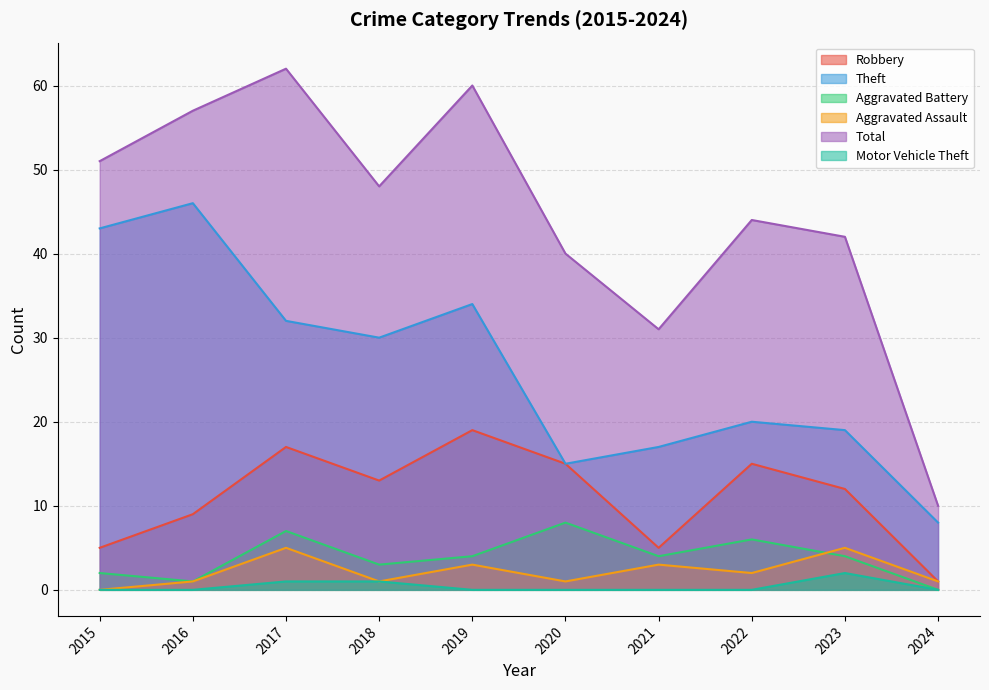

How many data points in Robbery are less than 13?

5